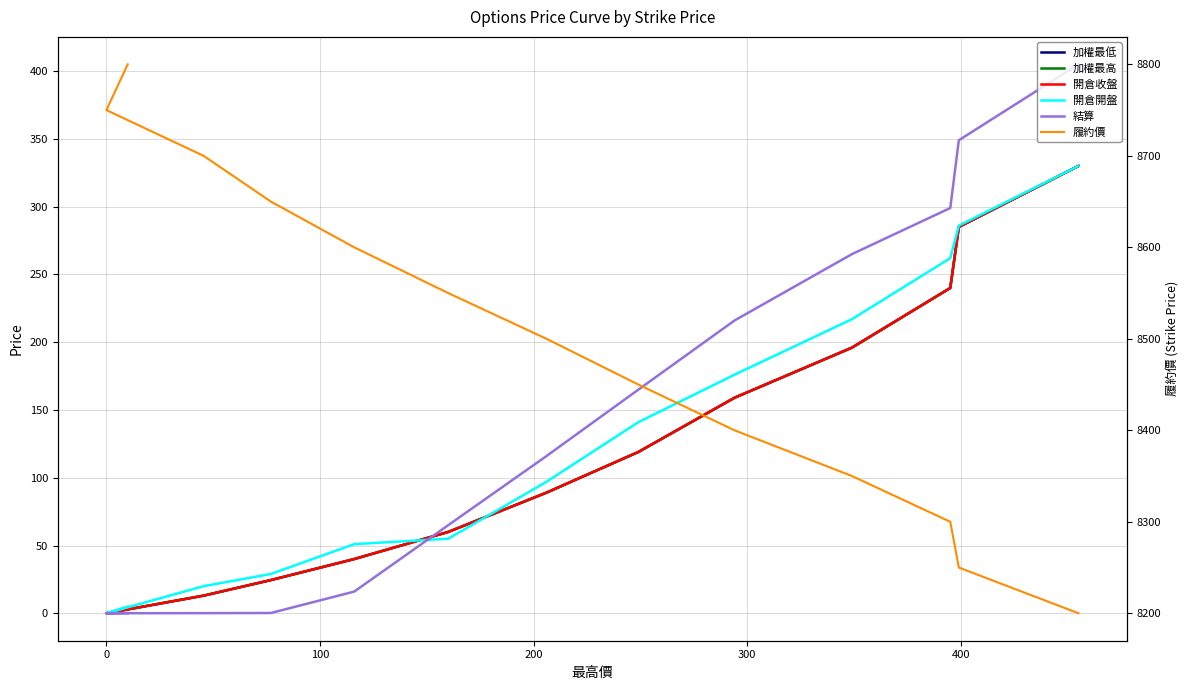

The value of 履約價 at 12 is 3883.5. True or false?

False